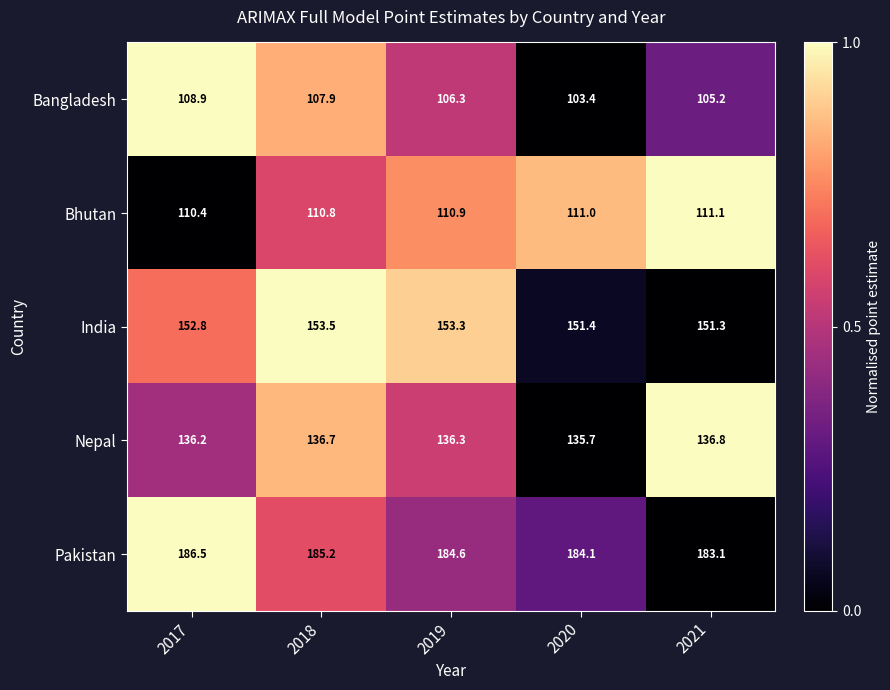

What is the sum of the Nepal values at 2018 and 2020?

272.4